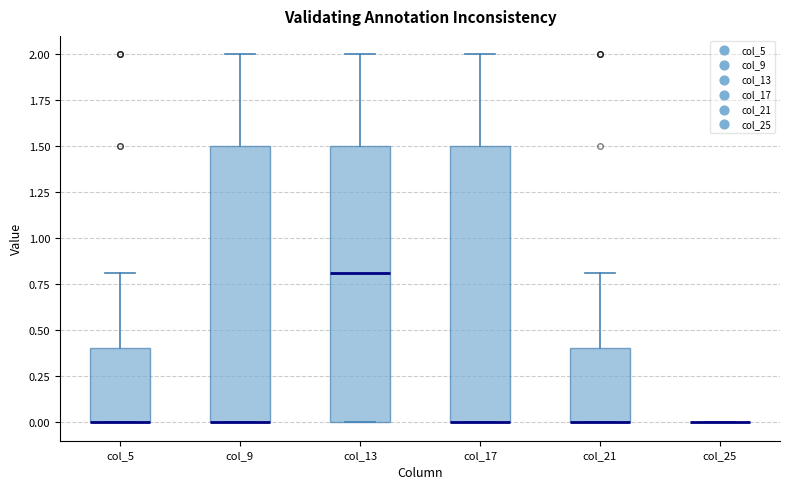

Reading left to right, transcribe this box plot: for each box, give where its median line is, the range the box spans, and where its two whiskers end, as read against the y-axis. The values are not printed on the chart, so give them approximately, as read against the axis.

col_5: median 0.0 (drawn on the box's lower edge), box 0.0 to 0.4, whiskers 0.0 to 0.8
col_9: median 0.0 (drawn on the box's lower edge), box 0.0 to 1.5, whiskers 0.0 to 2.0
col_13: median 0.8, box 0.0 to 1.5, whiskers 0.0 to 2.0
col_17: median 0.0 (drawn on the box's lower edge), box 0.0 to 1.5, whiskers 0.0 to 2.0
col_21: median 0.0 (drawn on the box's lower edge), box 0.0 to 0.4, whiskers 0.0 to 0.8
col_25: box collapsed to a line at 0.0, whiskers 0.0 to 0.0